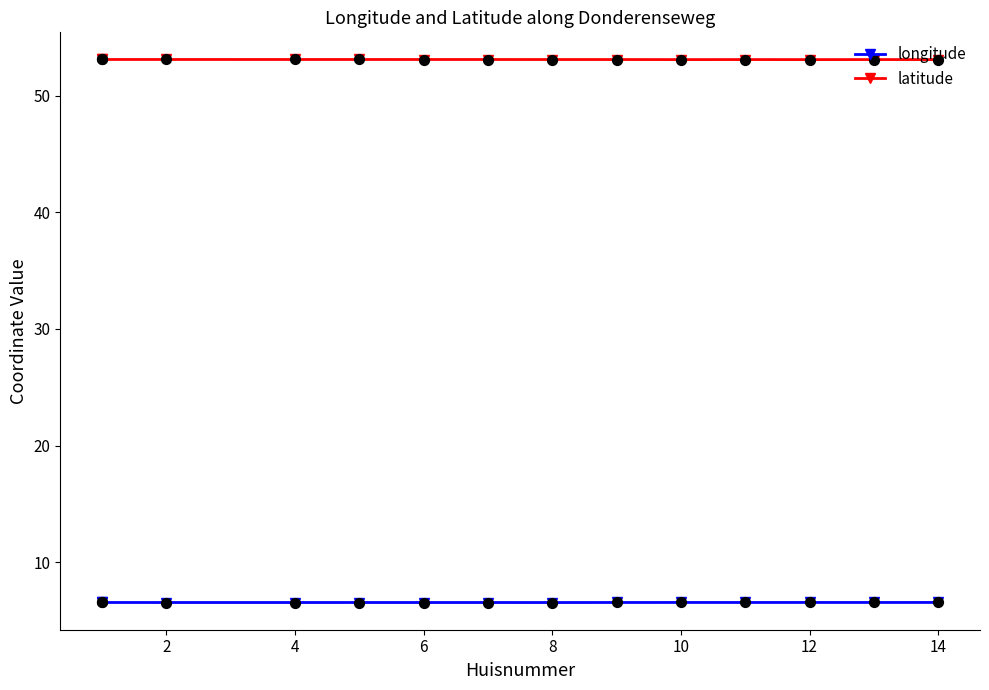

What are all the series names shown in the legend?

longitude, latitude